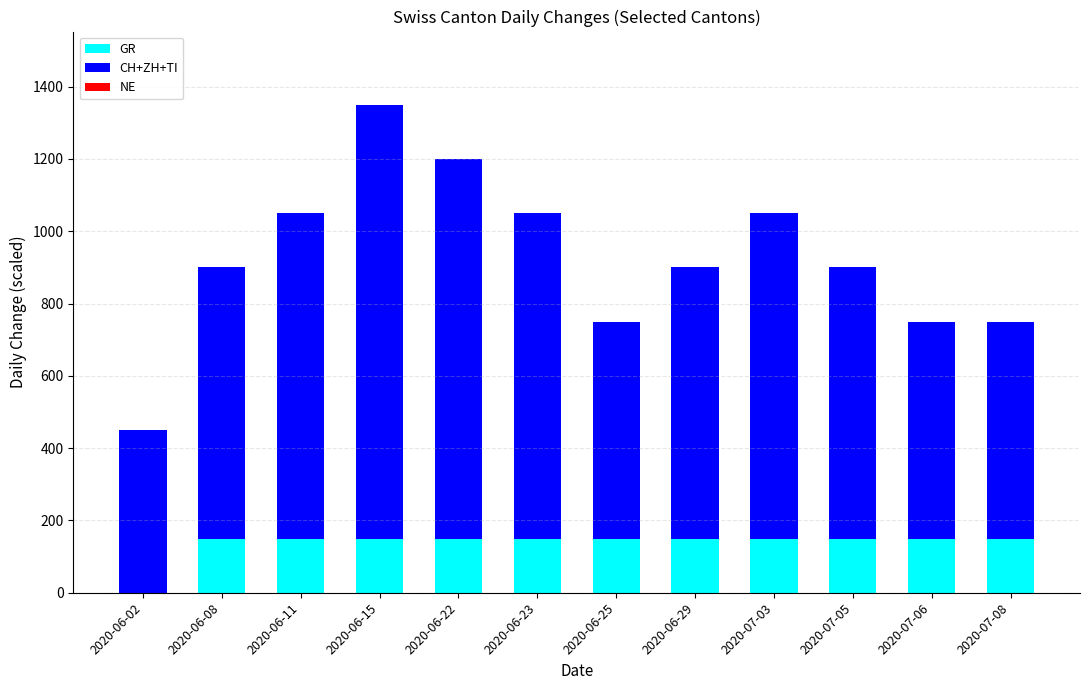

Is it true that GR equals 213 at 2020-07-03?

False